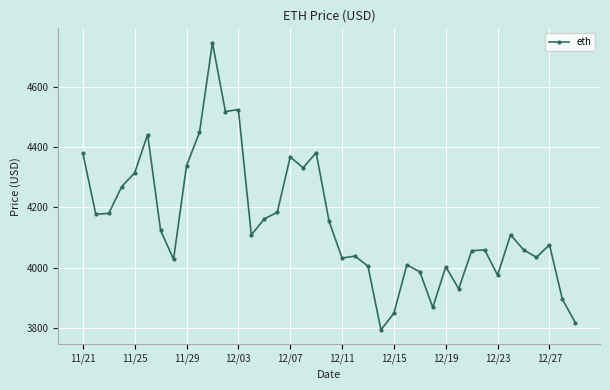

What is the greatest value displayed?

4746.4